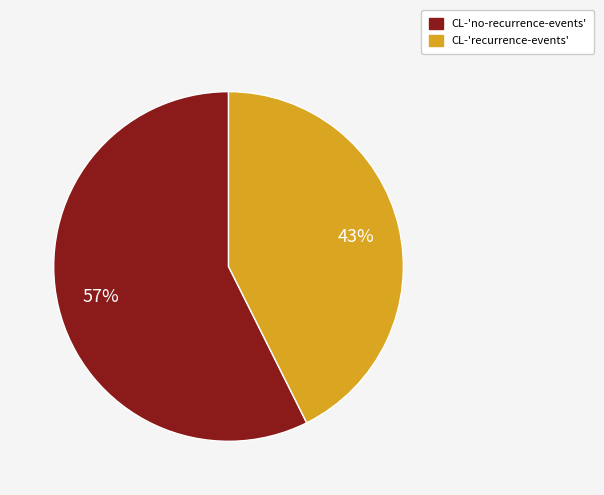

To the nearest percent, what percentage of the pie is CL-'recurrence-events'?

43%